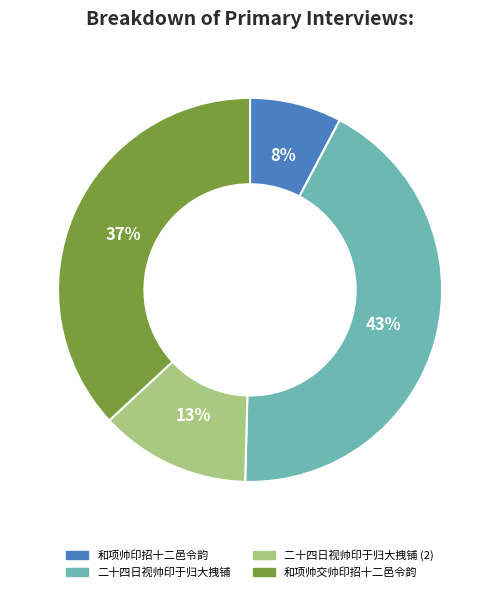

Is it true that 二十四日视帅印于归大拽铺 is 43% of the pie?

True